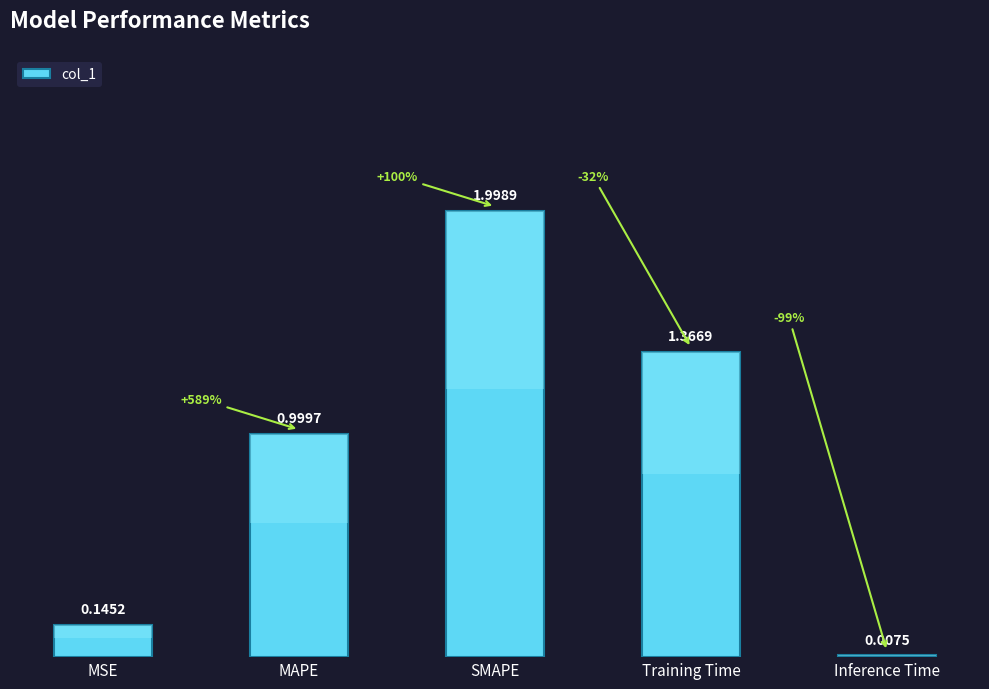

Does the chart contain any negative values?

No